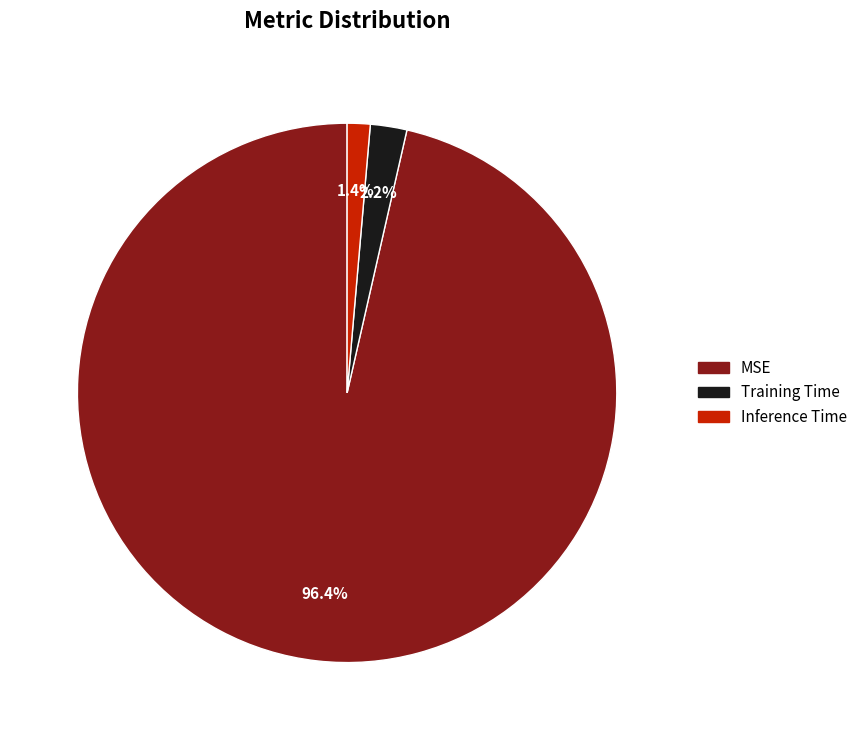

To the nearest percent, what is the difference between the largest and smallest slice percentages?

95%